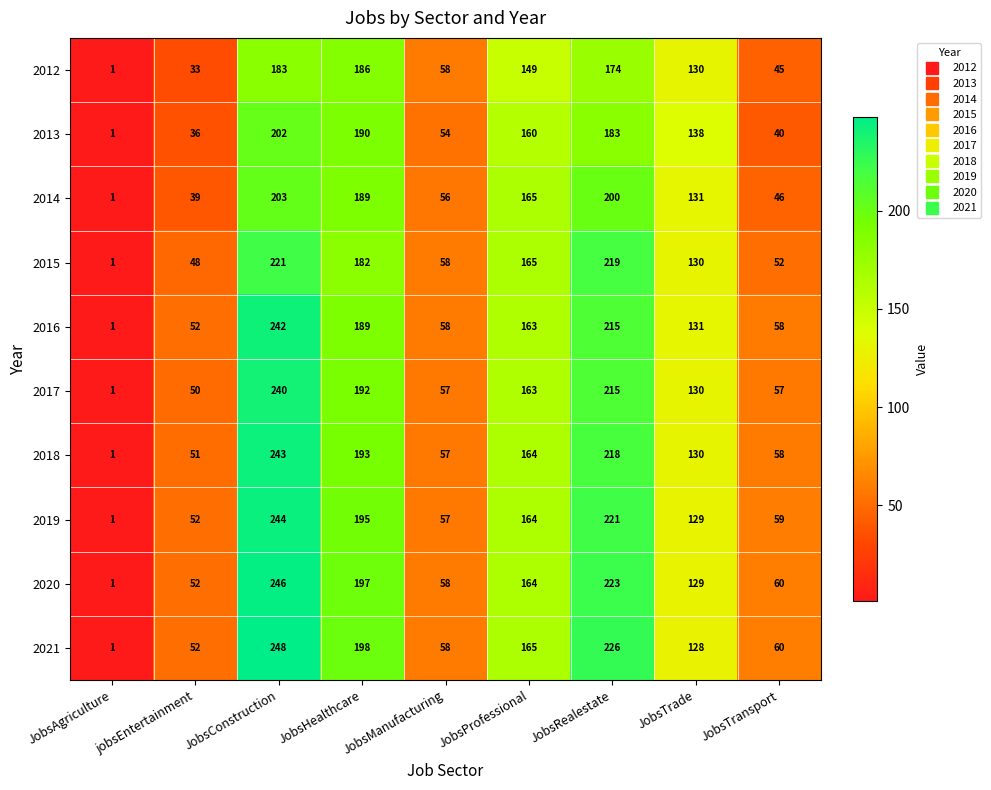

What is the difference between the second highest and second lowest values in the 2015 series?

171